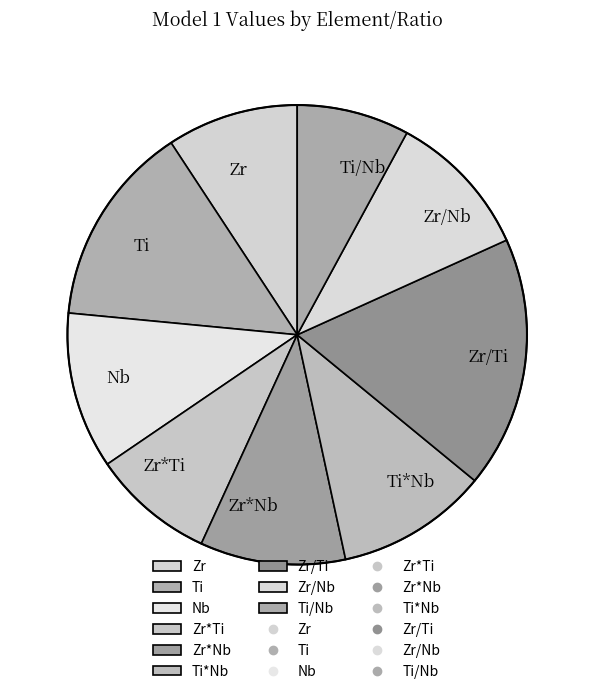

Does any single category account for the majority?

No